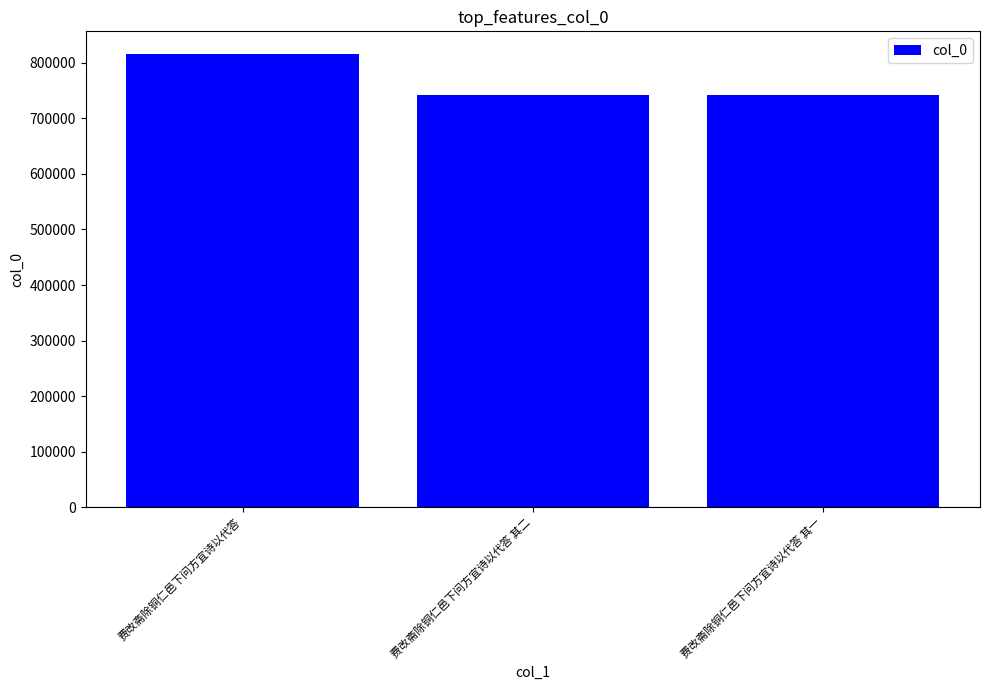

The chart shows a value of 742290 at 费改斋除铜仁邑下问方宜诗以代答 其二. True or false?

True